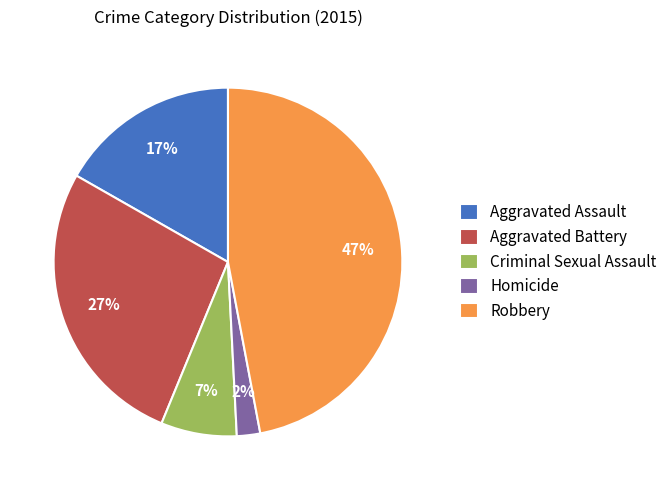

How many segments does this pie chart have?

5